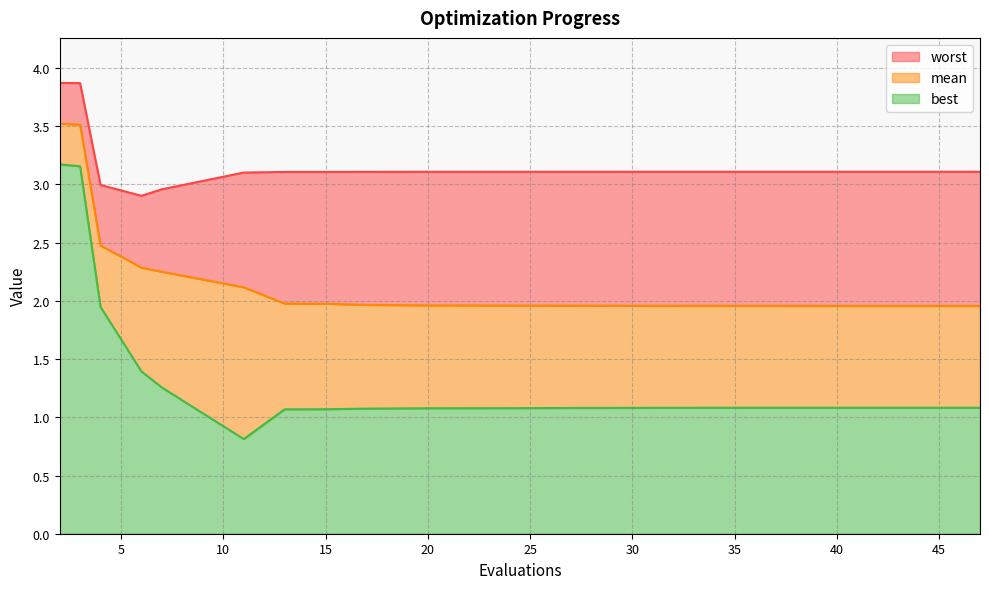

Between 17 and 27, which series saw the biggest shift?

mean